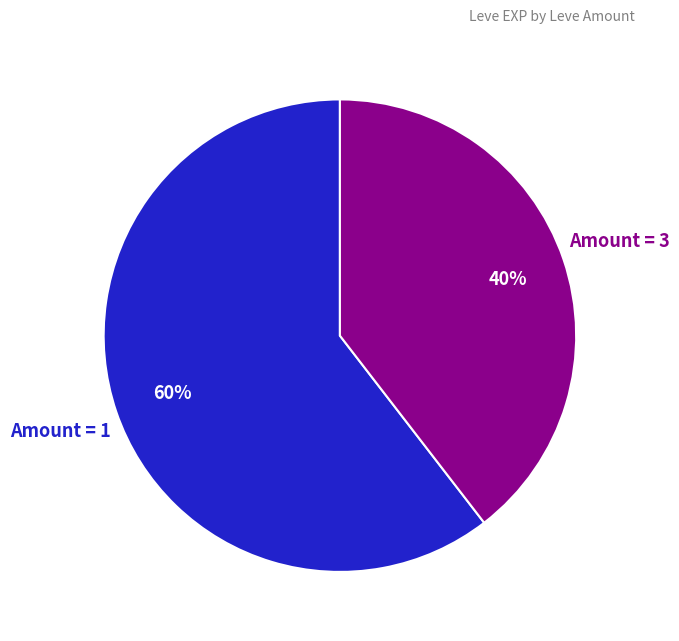

Which category has the biggest portion of the pie?

1